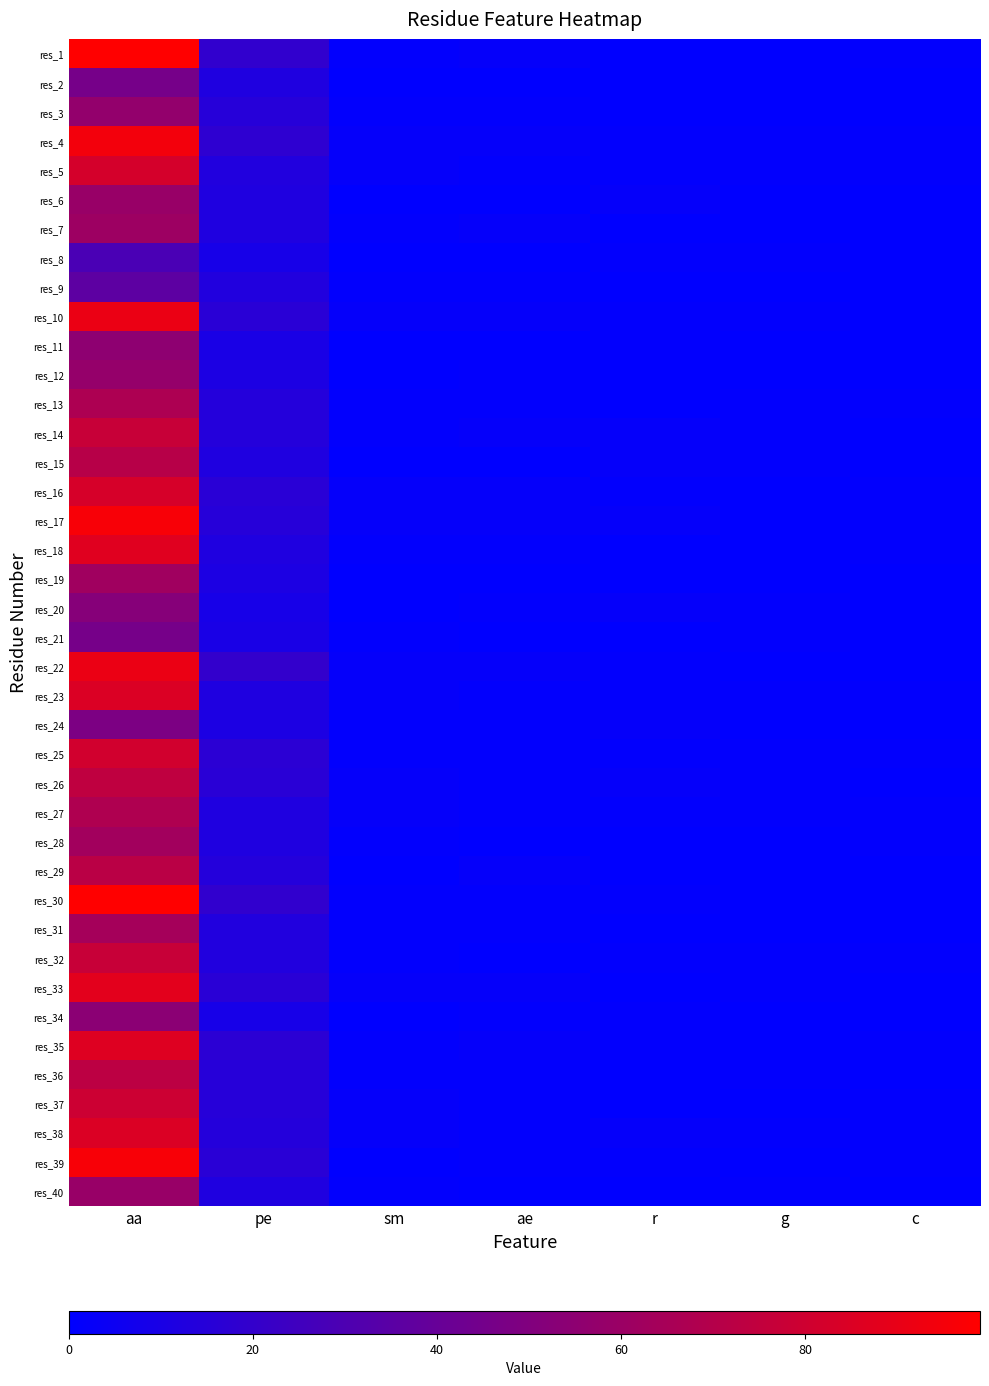

How many data points does each series have?

7